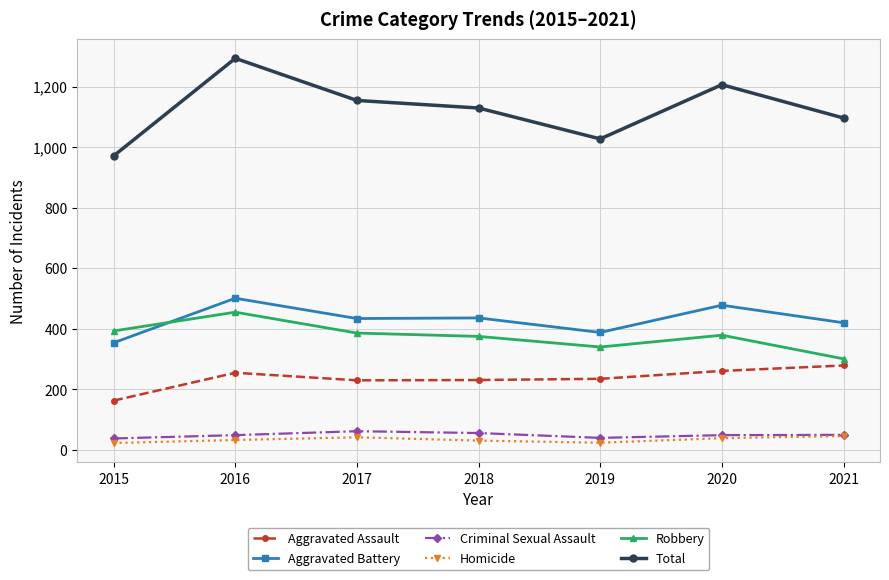

What is the average value of the Aggravated Assault series?

236